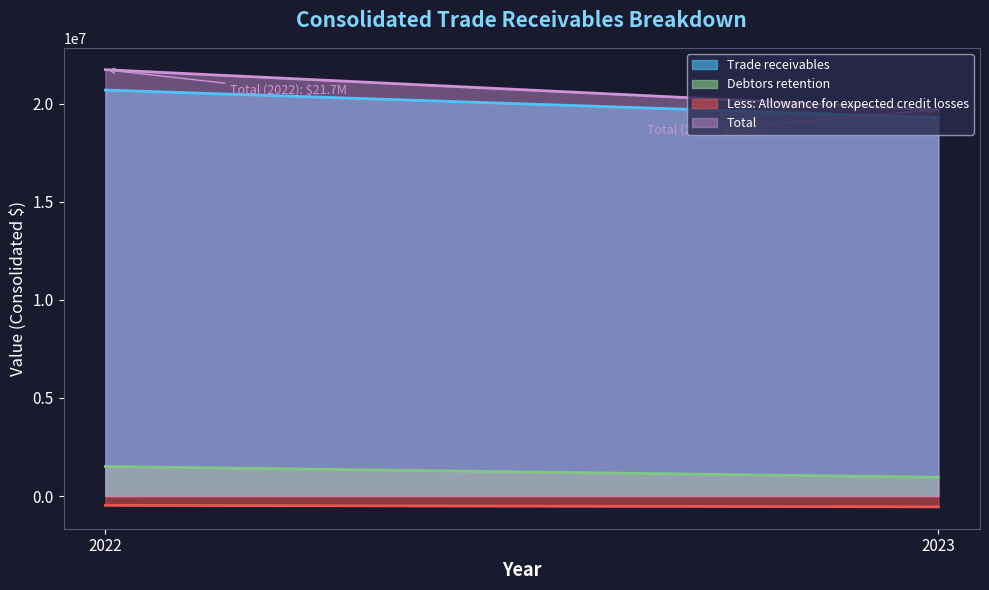

Which series has the largest range (max minus min)?

Total